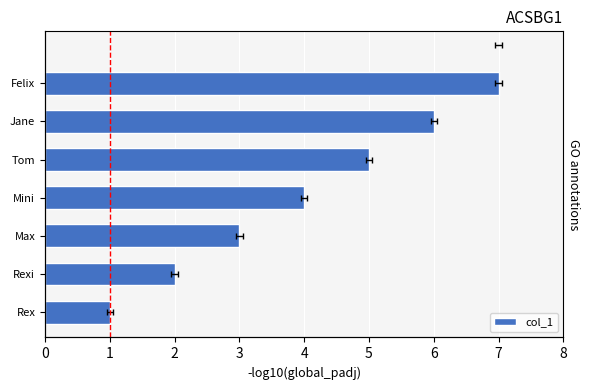

Reading left to right, extract all data points from this chart.

1	2	3	4	5	6	7	7